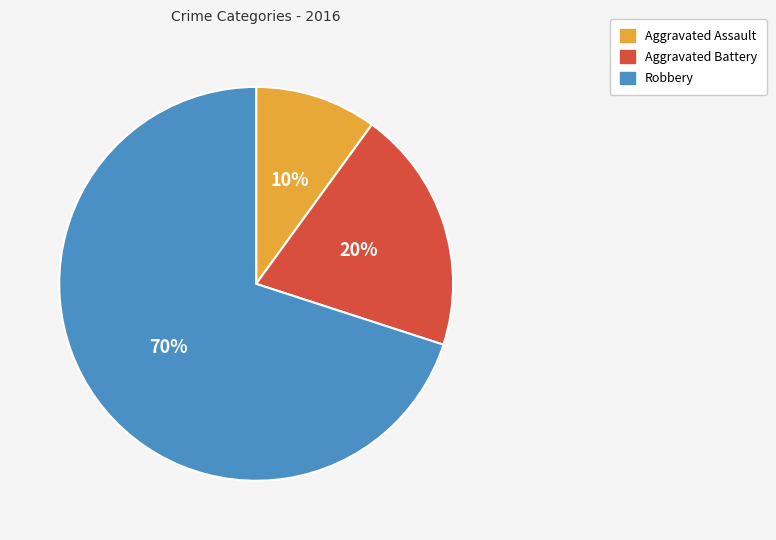

What is the ratio of the value at Robbery to the value at Aggravated Assault?

7.0